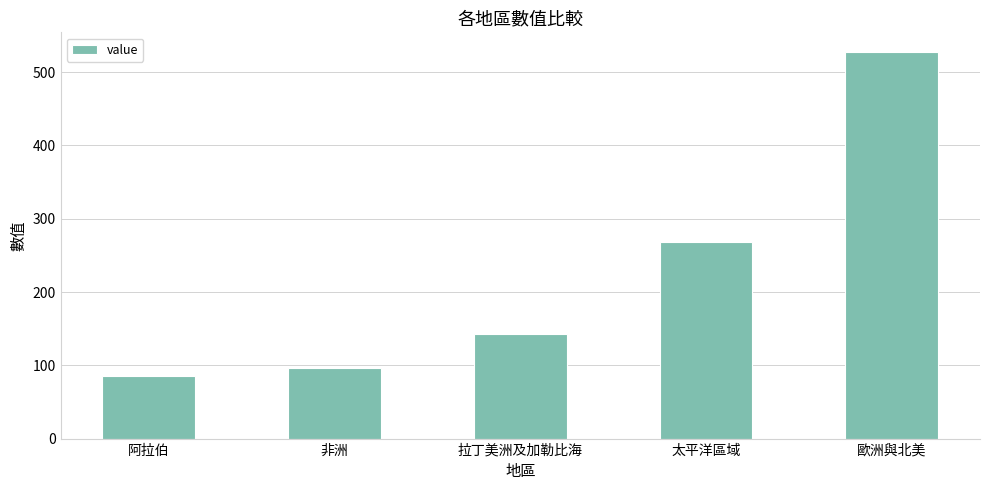

What is the approximate value at 太平洋區域, to the nearest 5?

270